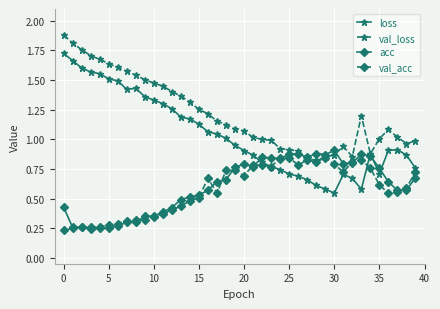

True or false: val_loss has more than 0 interior local peaks.

True